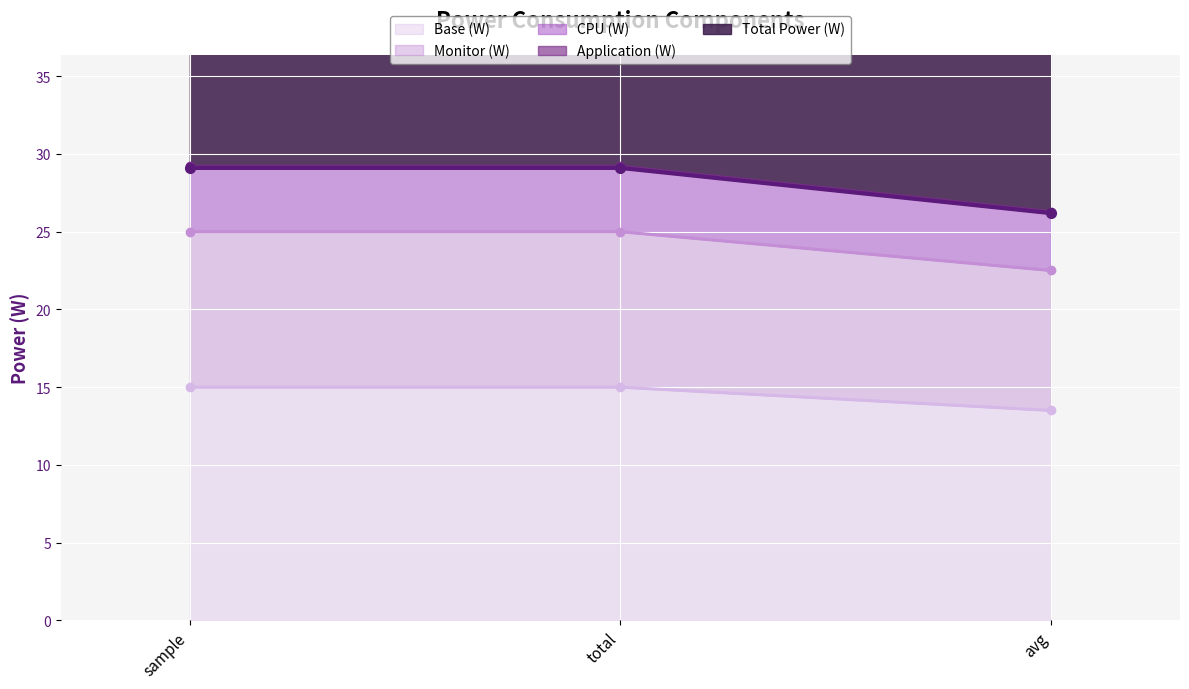

What is the difference between the second highest and minimum values in the Base (W) series?

1.5